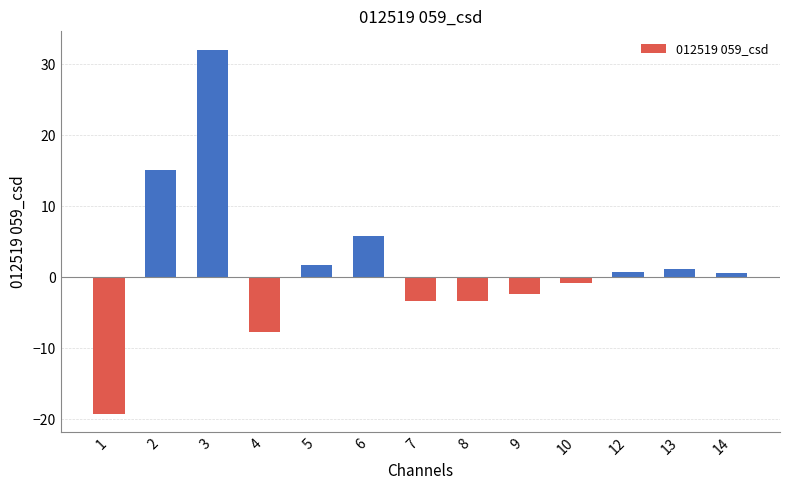

Are the bars horizontal?

No